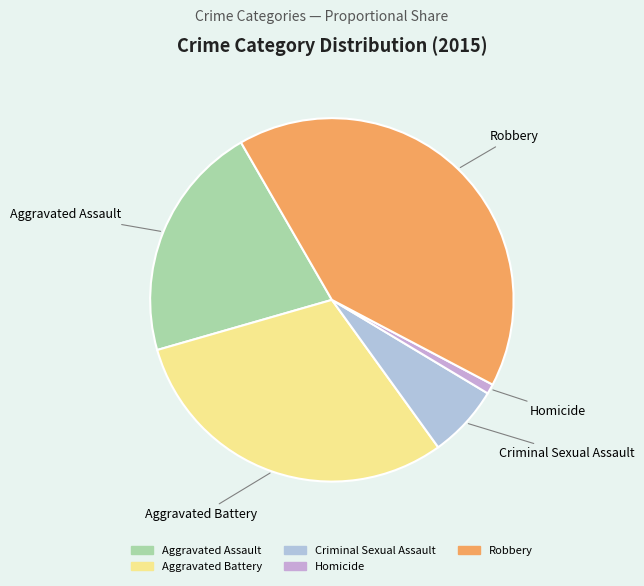

How many slices are in this pie chart?

5